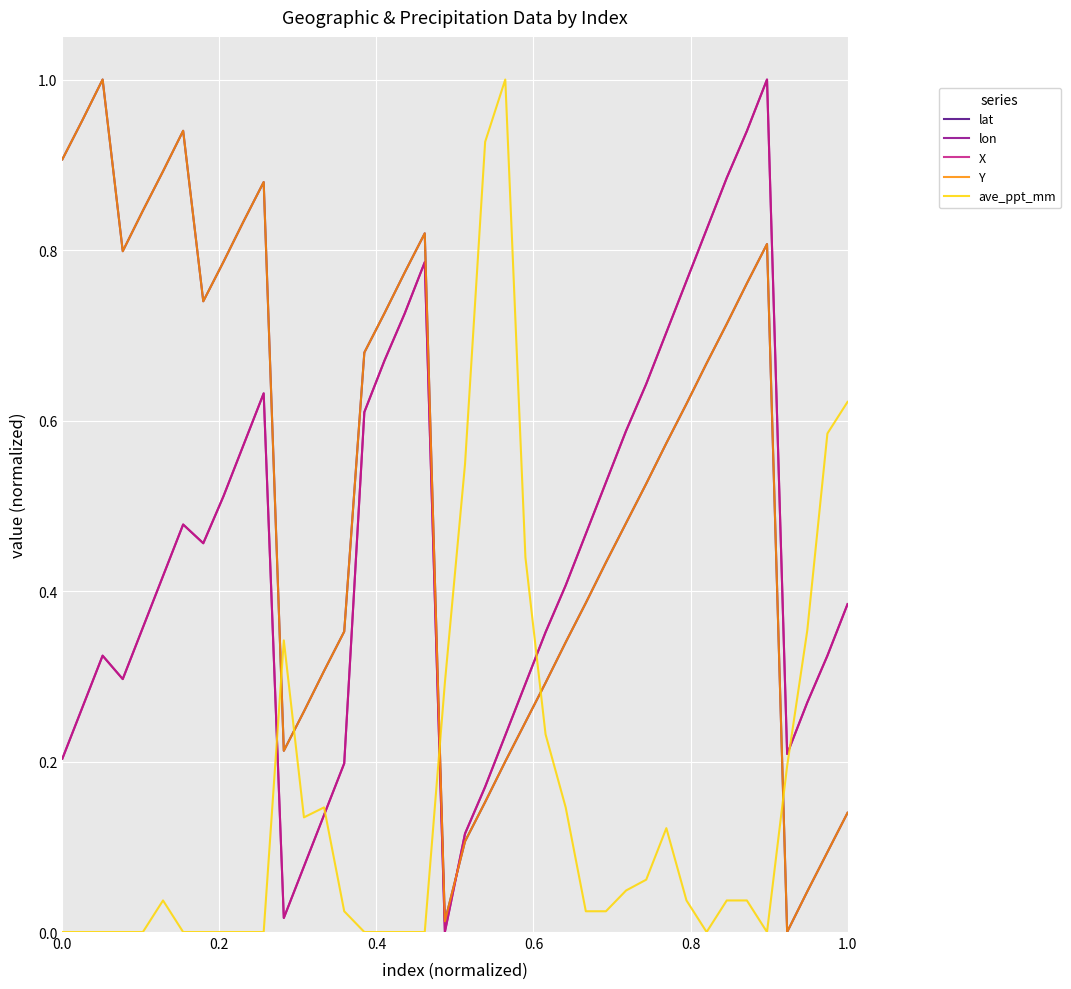

What is the difference between the maximum and minimum values in the lat series?

1.0